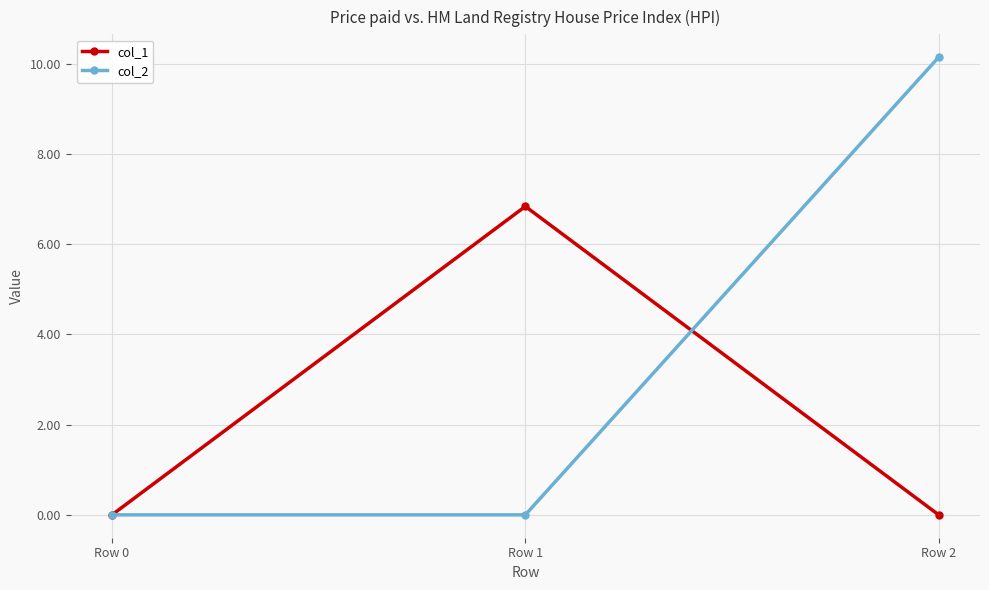

True or false: col_2 has a value of 0.0 at Row 1.

True